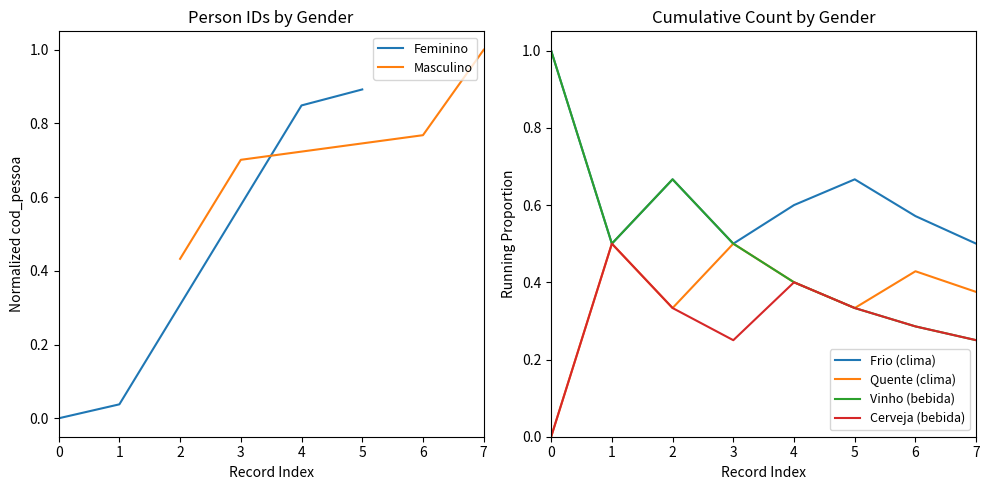

The value of Feminino at 4 is 0.2. True or false?

False